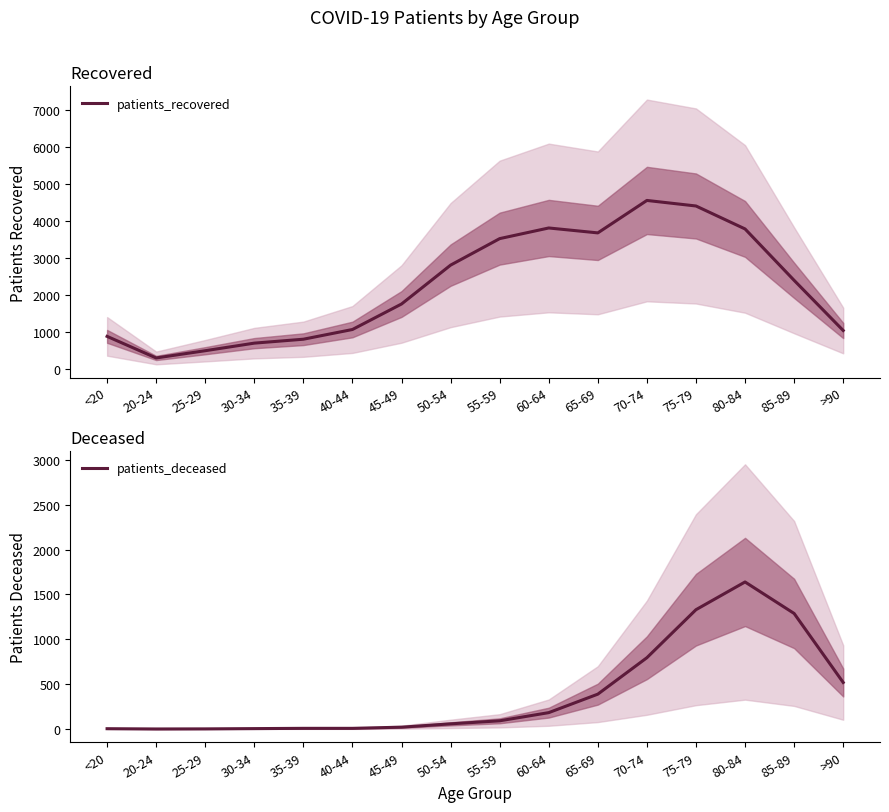

What is the sum of all patients_deceased values?

6342